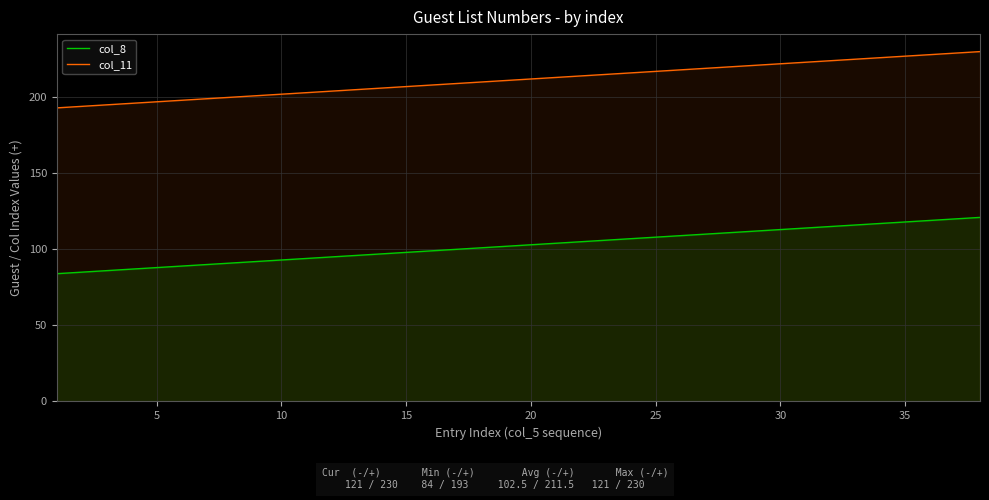

List the series in order of their overall mean, lowest first.

col_8, col_11